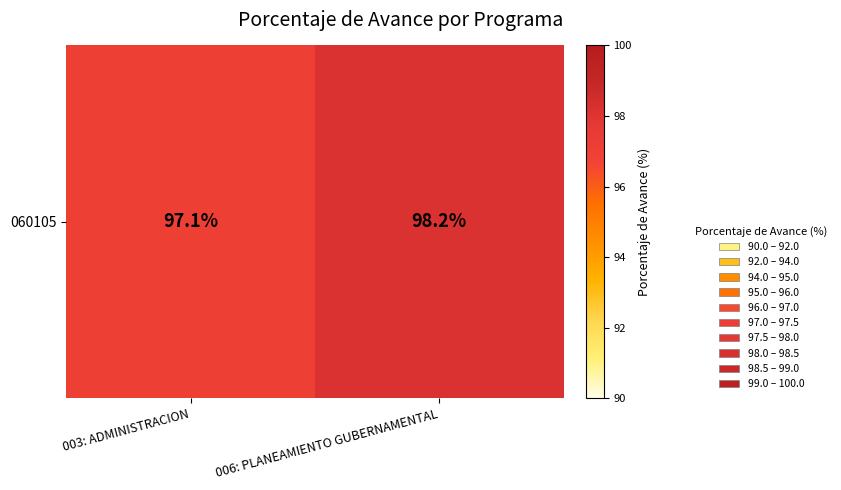

Rank the categories by value from lowest to highest.

003: ADMINISTRACION, 006: PLANEAMIENTO GUBERNAMENTAL